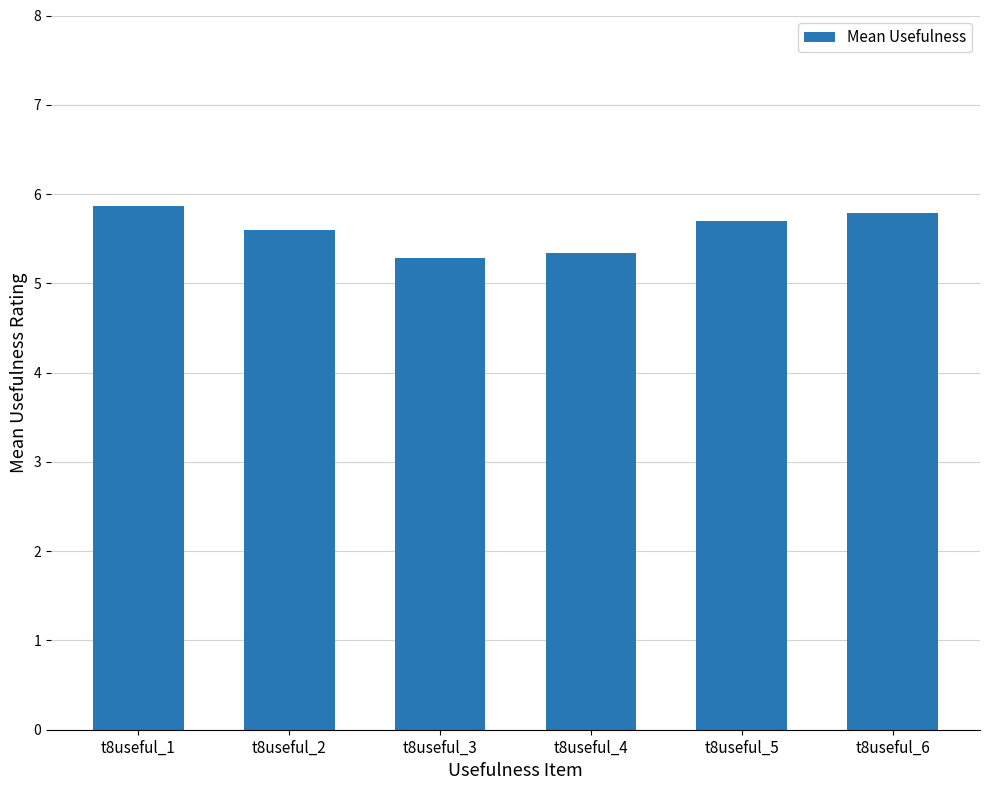

What is the value of the 2nd bar from the left?

5.6